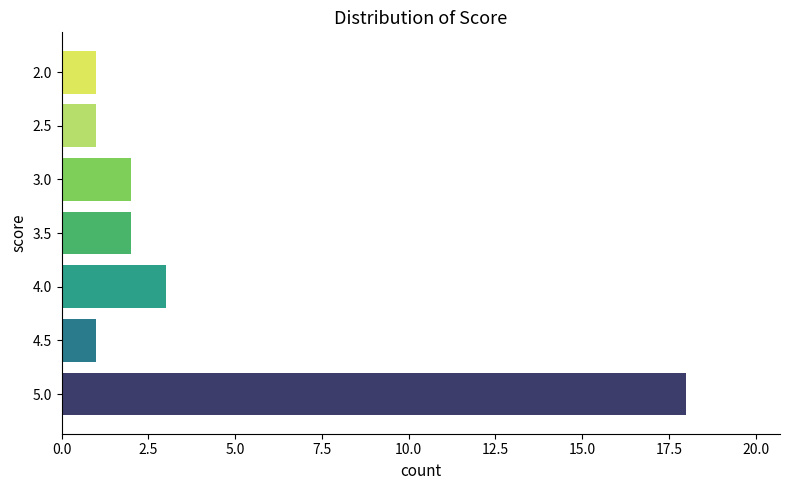

How many distinct data groups are displayed?

7